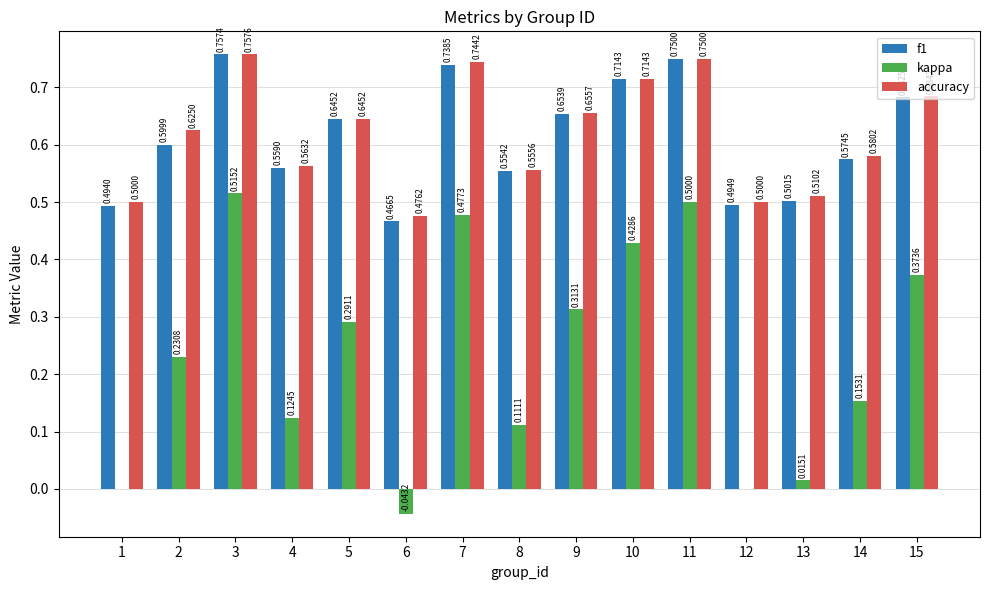

At which category is the sum across all series the highest?

3